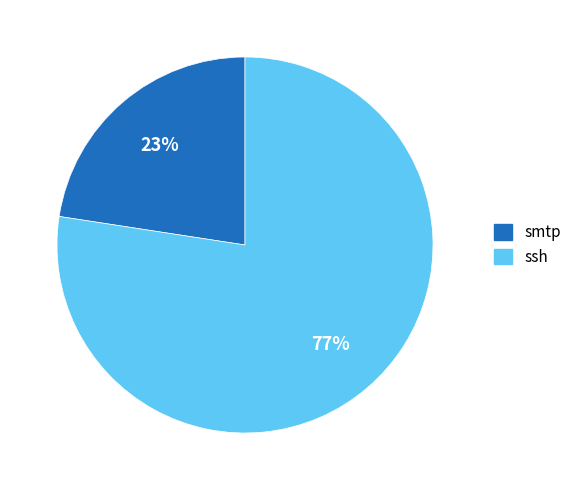

Do ssh and smtp together represent more than half of the pie?

Yes